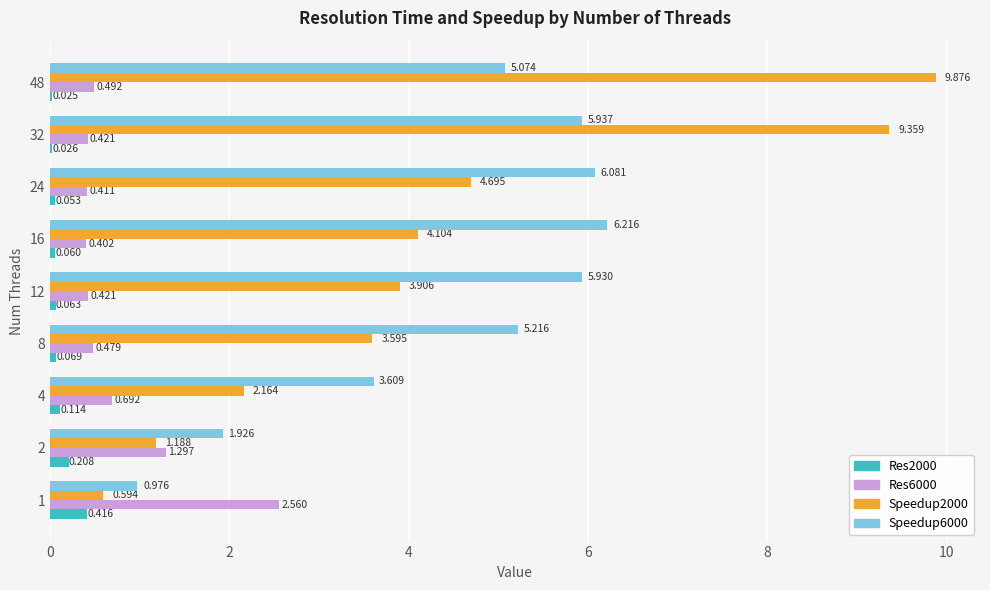

How many values in the Speedup6000 series exceed 5?

6